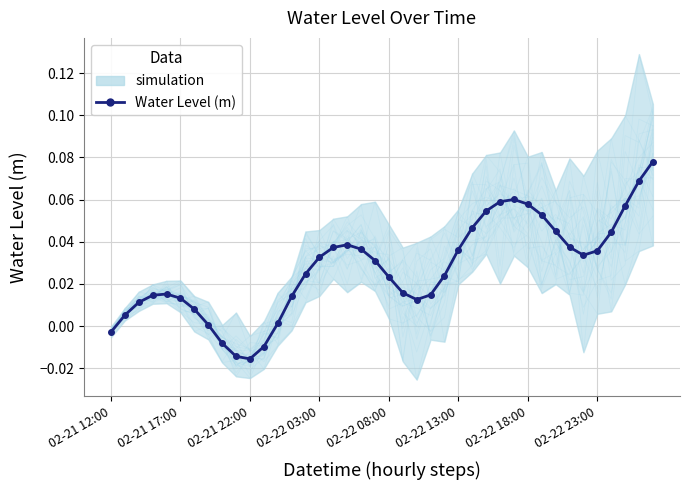

What position from the right is 39?

1